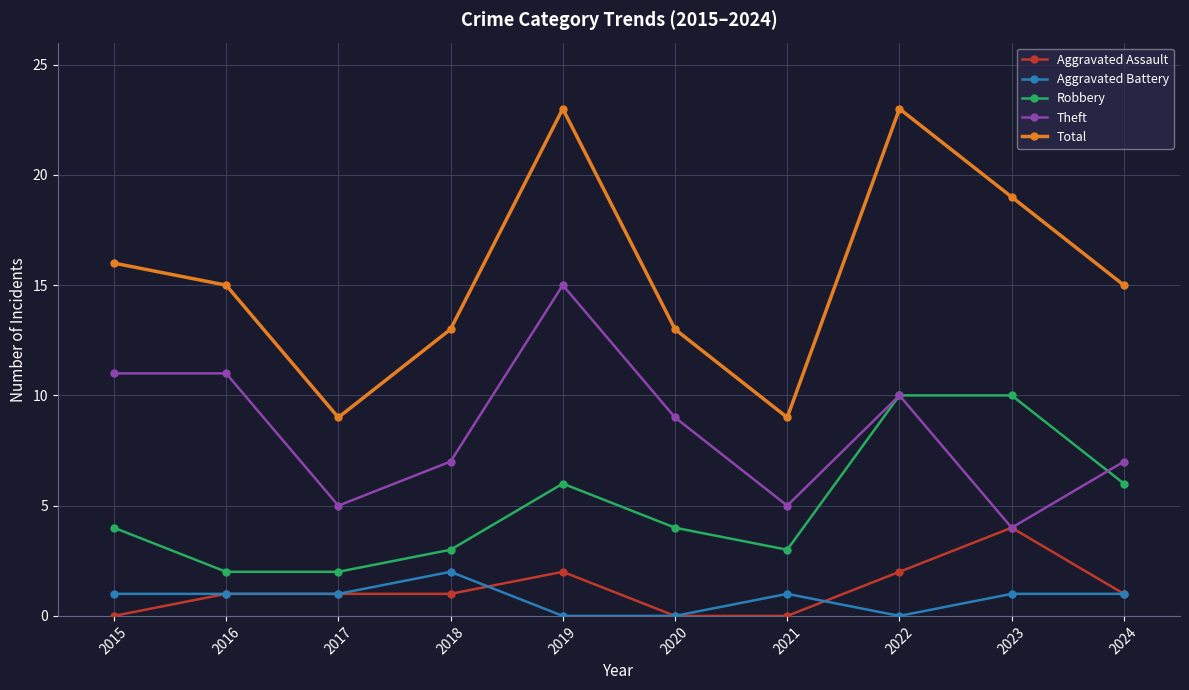

The Theft series shows 11 at 2015. True or false?

True